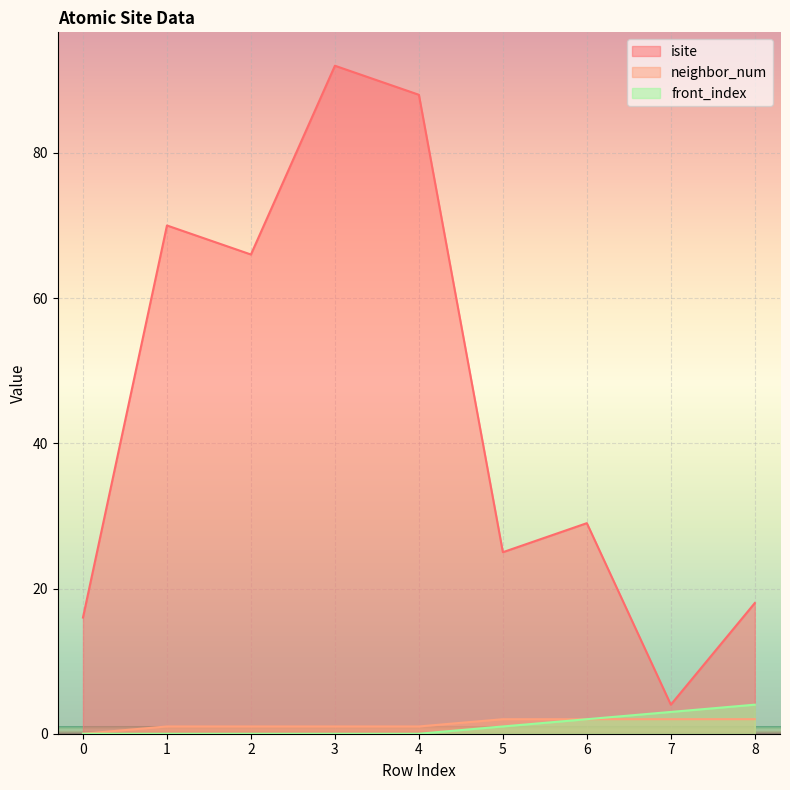

What are all the series names shown in the legend?

isite, neighbor_num, front_index